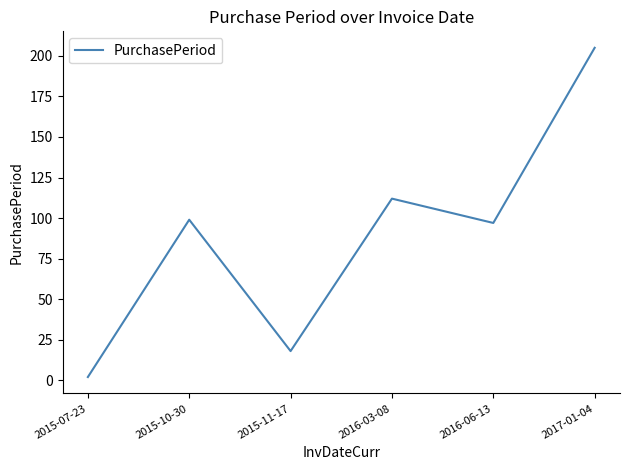

Where is the first local minimum?

2015-11-17